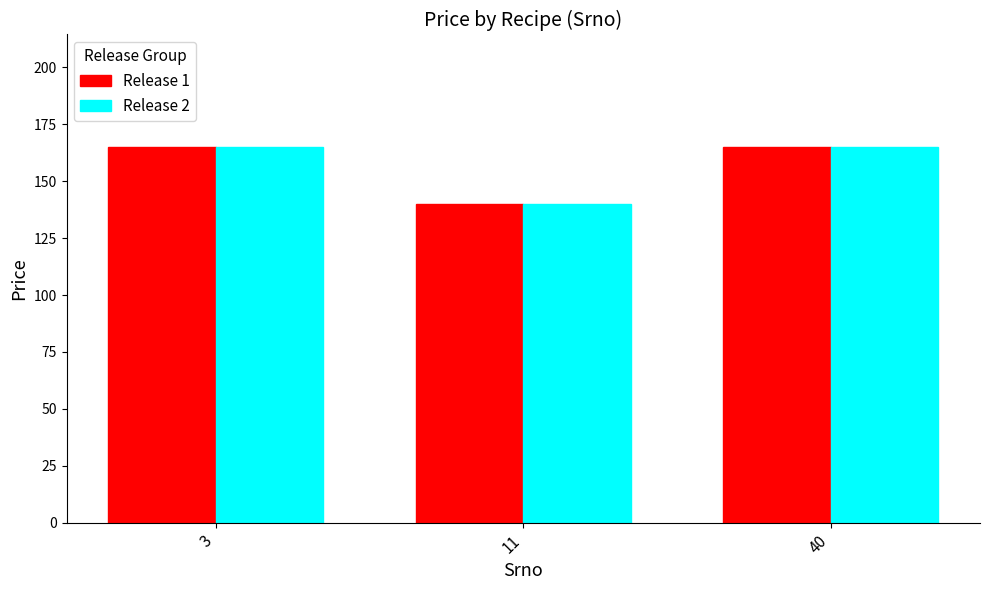

What is the average value of the Release 2 series?

157